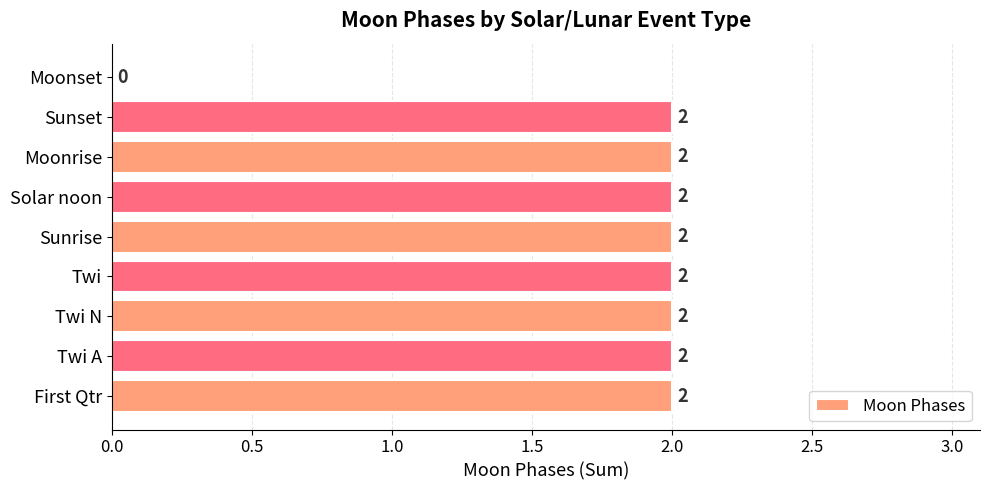

Is it true that the value at First Qtr is 2?

True